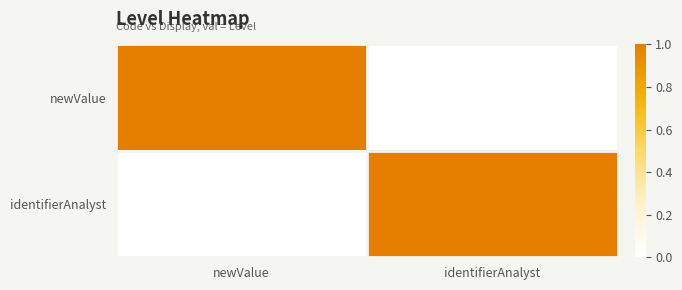

At how many categories does at least one series exceed 0?

2